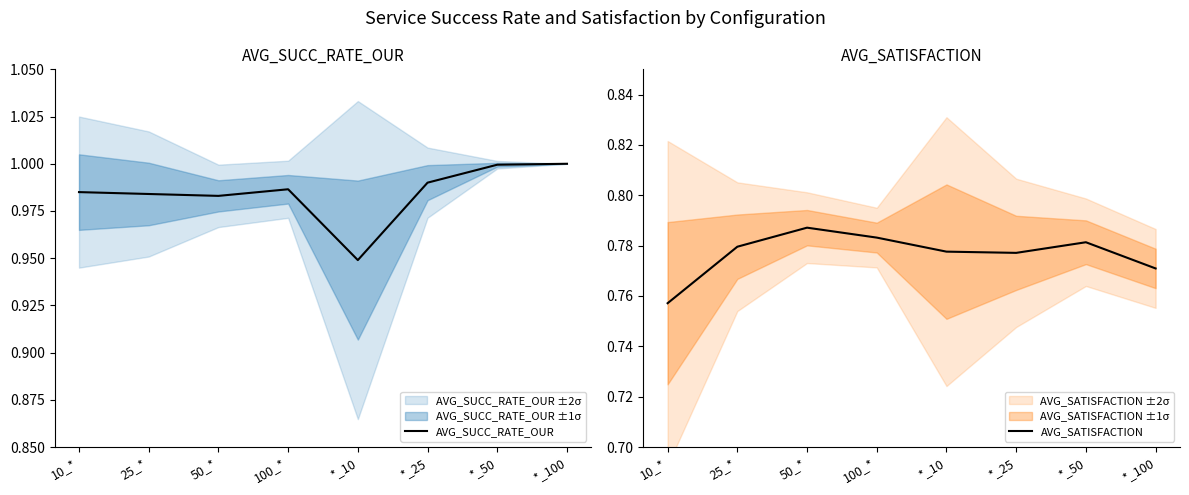

Rank the series by their average value, from highest to lowest.

AVG_SUCC_RATE_OUR, AVG_SATISFACTION